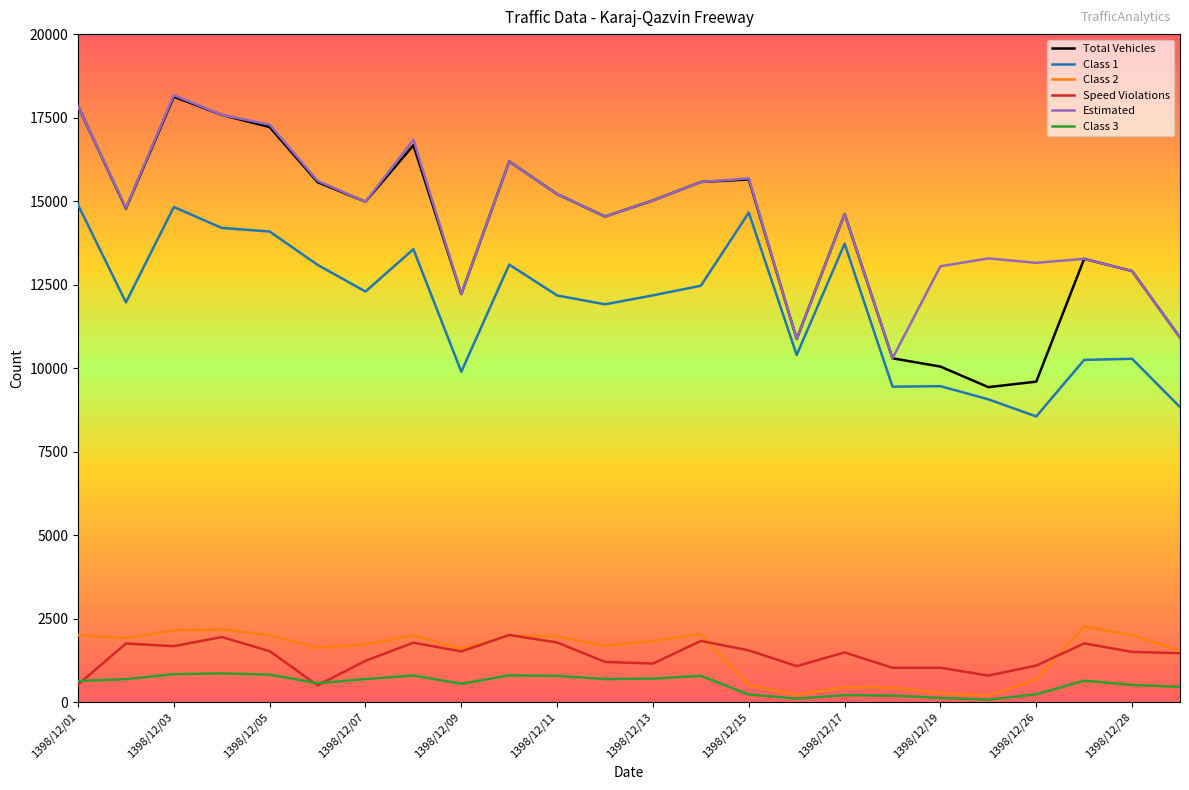

What is the highest value of the Speed Violations series?

2009